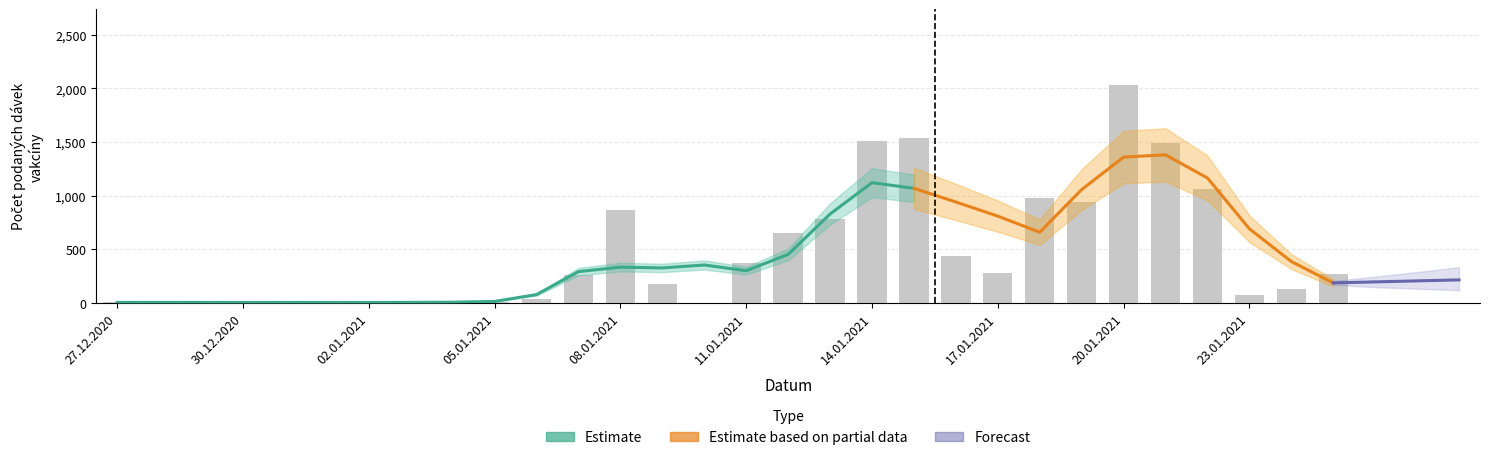

What is the total value across all series at 06.01.2021?

69